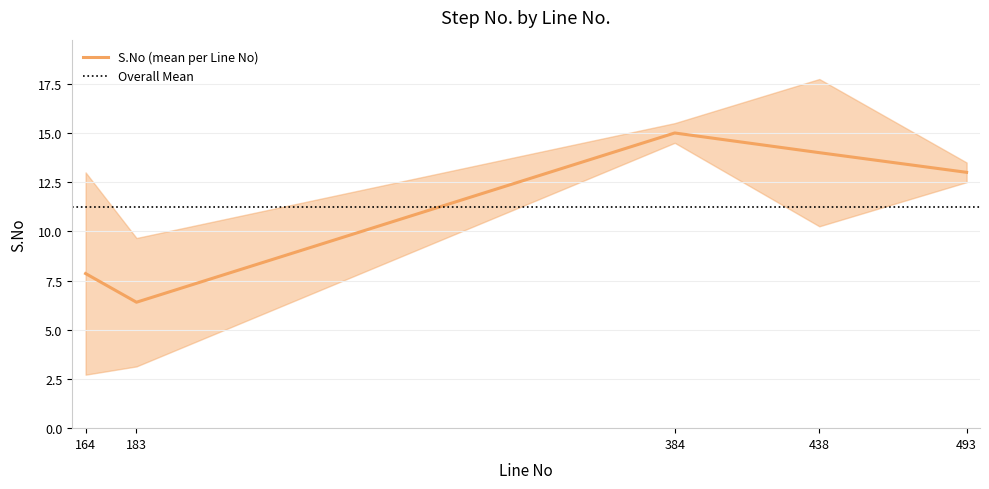

At which label is S.No (mean per Line No) closest to 10?

164